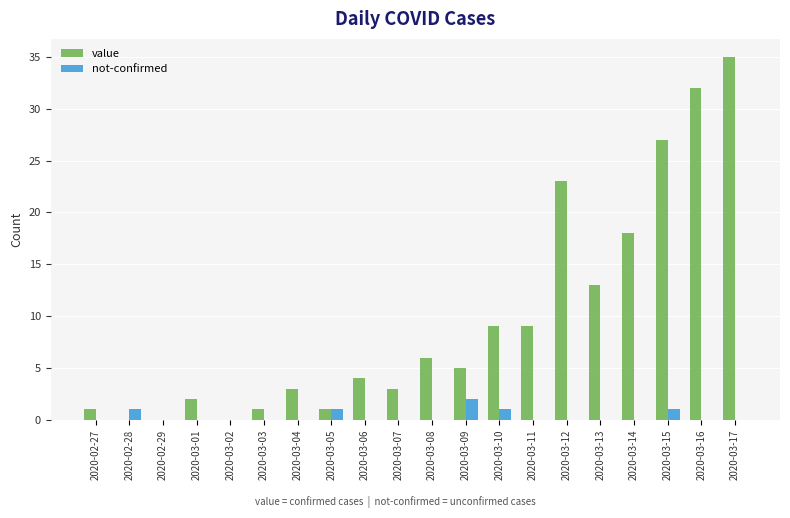

Is it true that not-confirmed equals 1 at 2020-03-15?

True